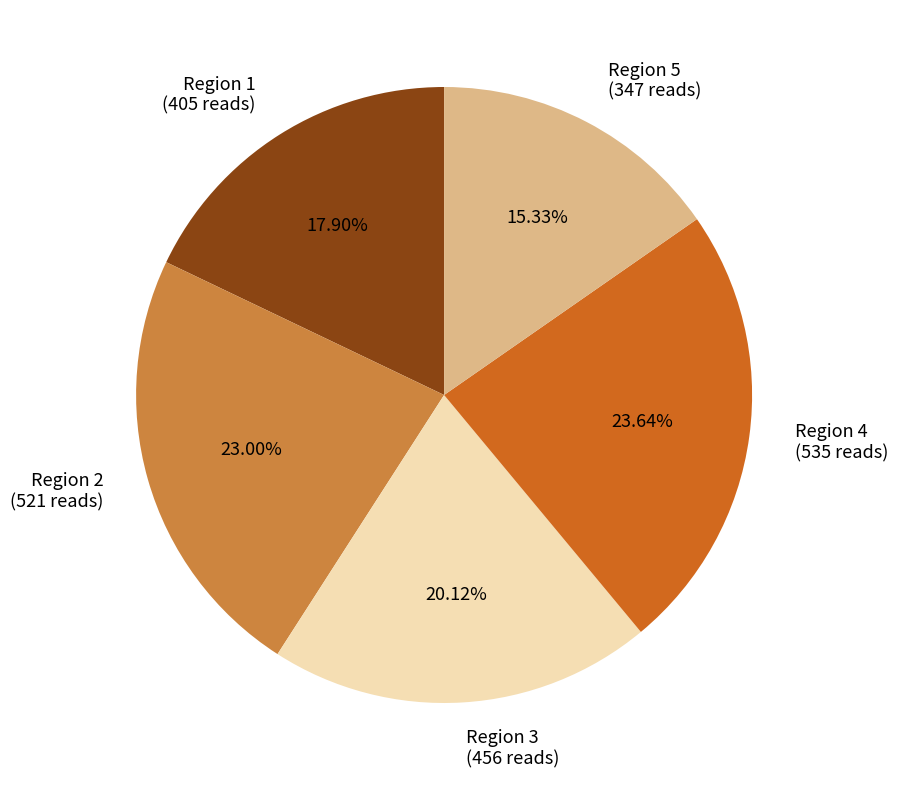

How many slices are in this pie chart?

5